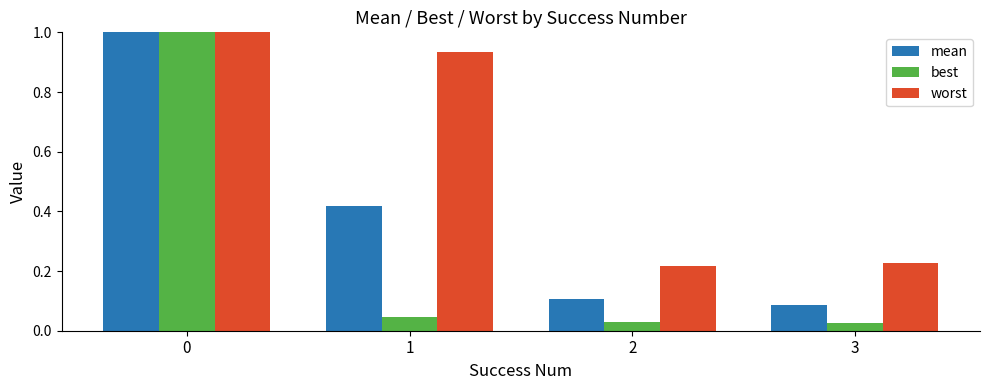

Which series has the largest total across all categories?

worst